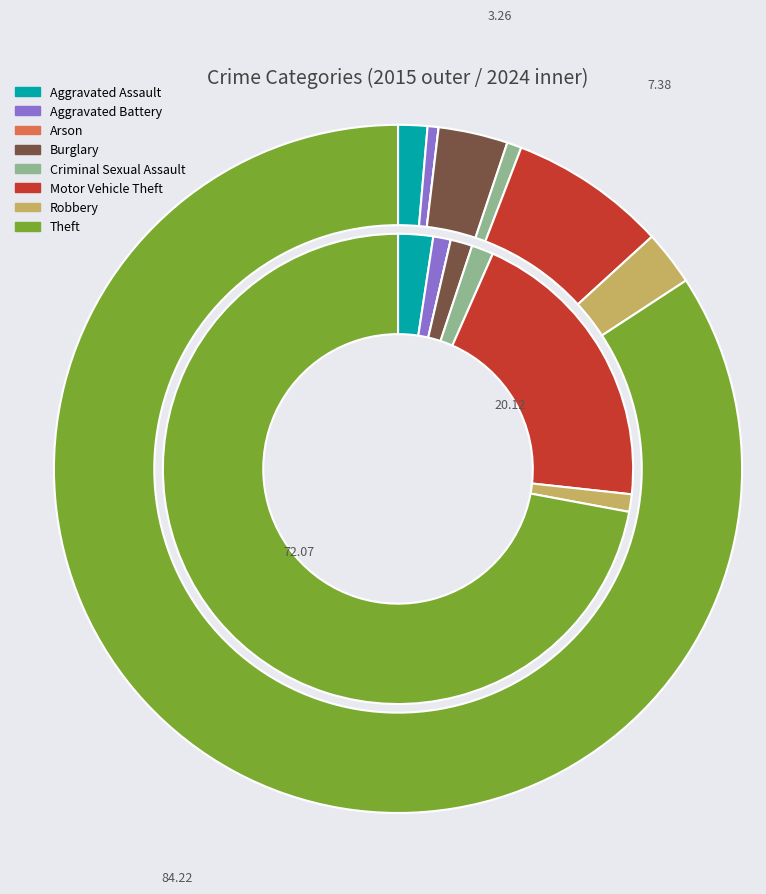

Which slice is the smallest?

Arson